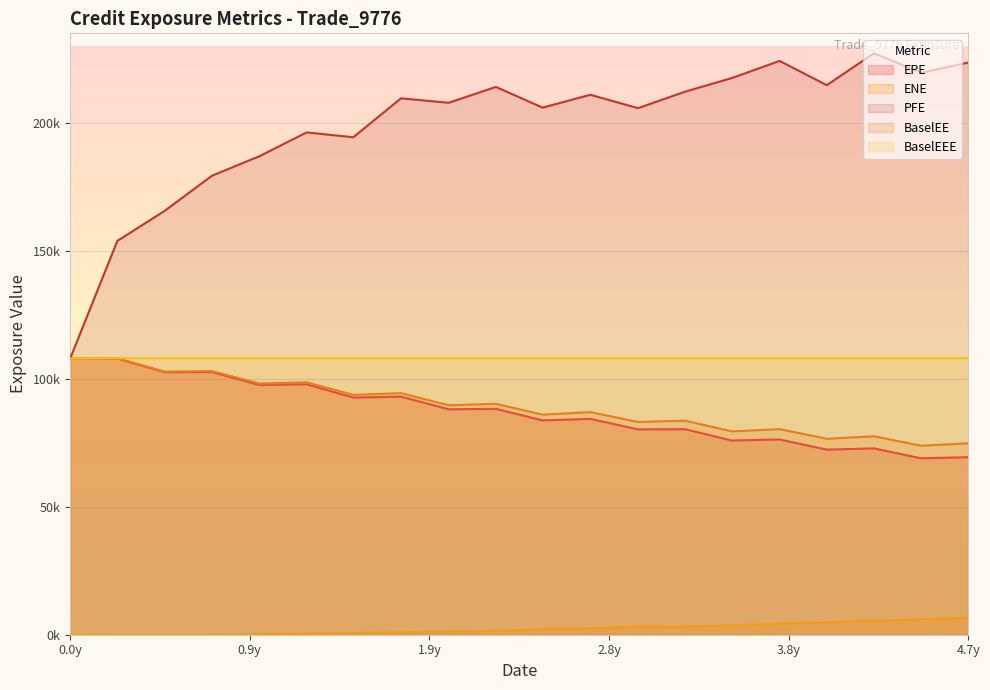

What is the spread (max minus min) of values at 2019-02-28?

213880.9